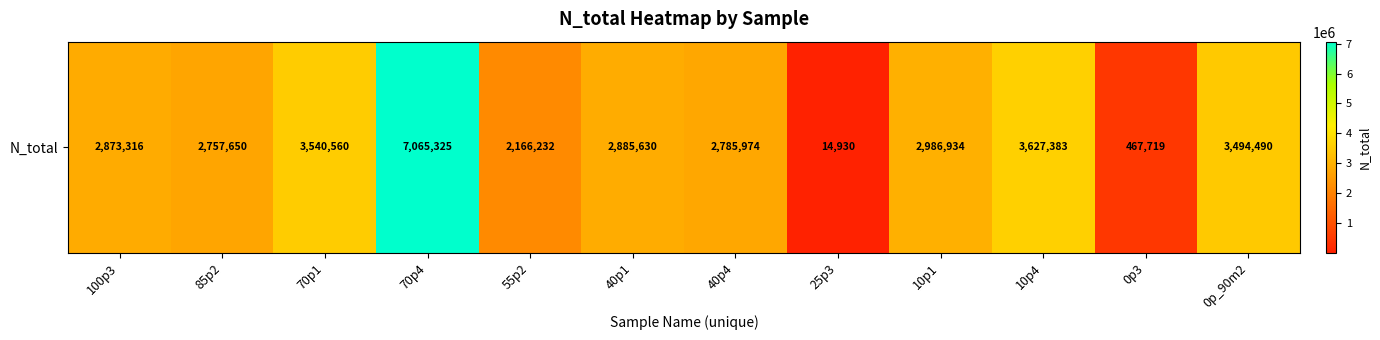

Where does the data first go above 2885630?

70p1